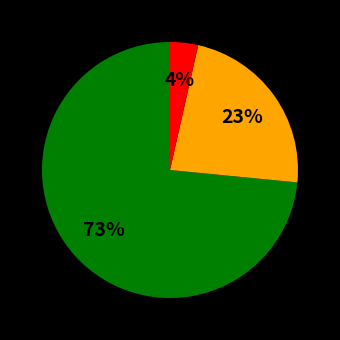

Is there any slice that represents more than half of the pie?

Yes